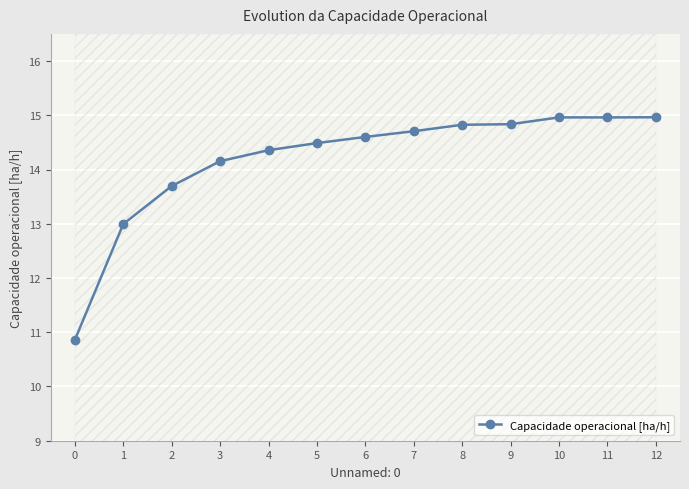

What is the greatest value displayed?

15.0